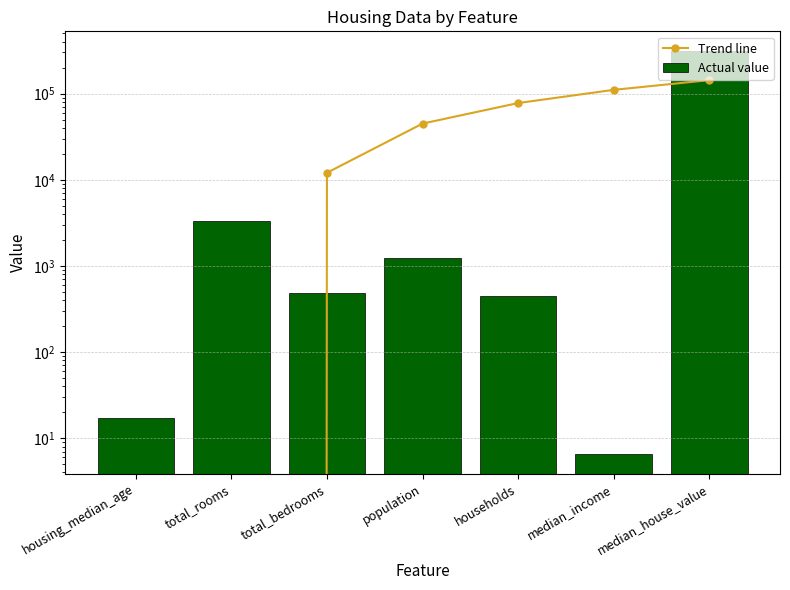

Which series has the largest total across all categories?

Trend line